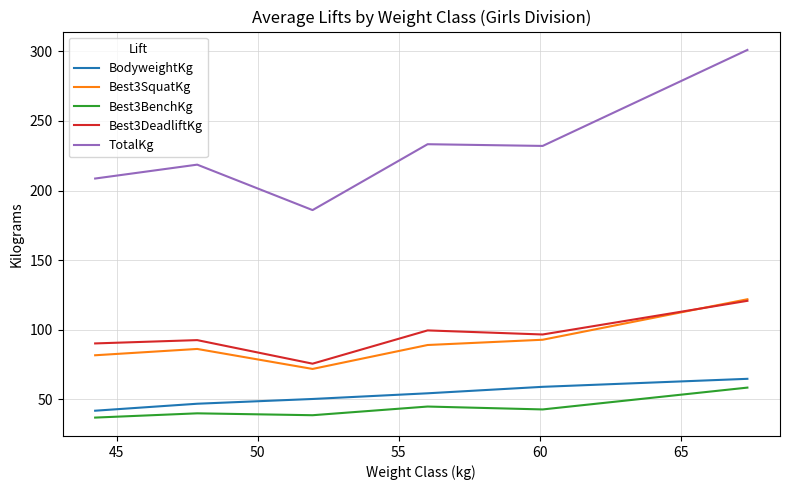

In Best3DeadliftKg, how many points are lower than both neighbors (excluding endpoints)?

2